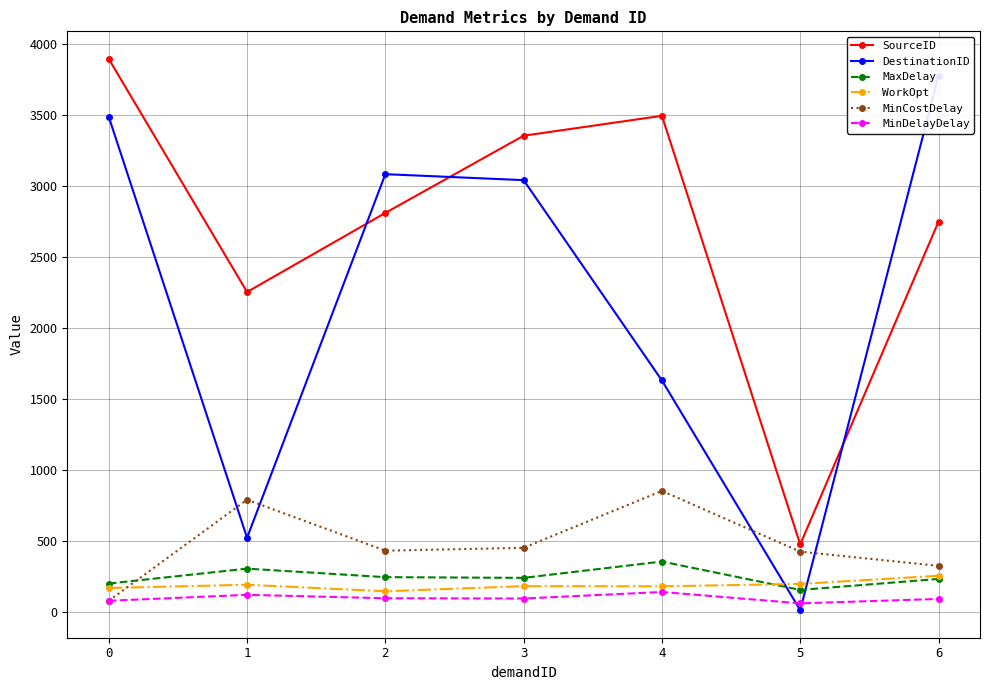

What is the difference between the maximum and minimum values in the MinDelayDelay series?

80.0